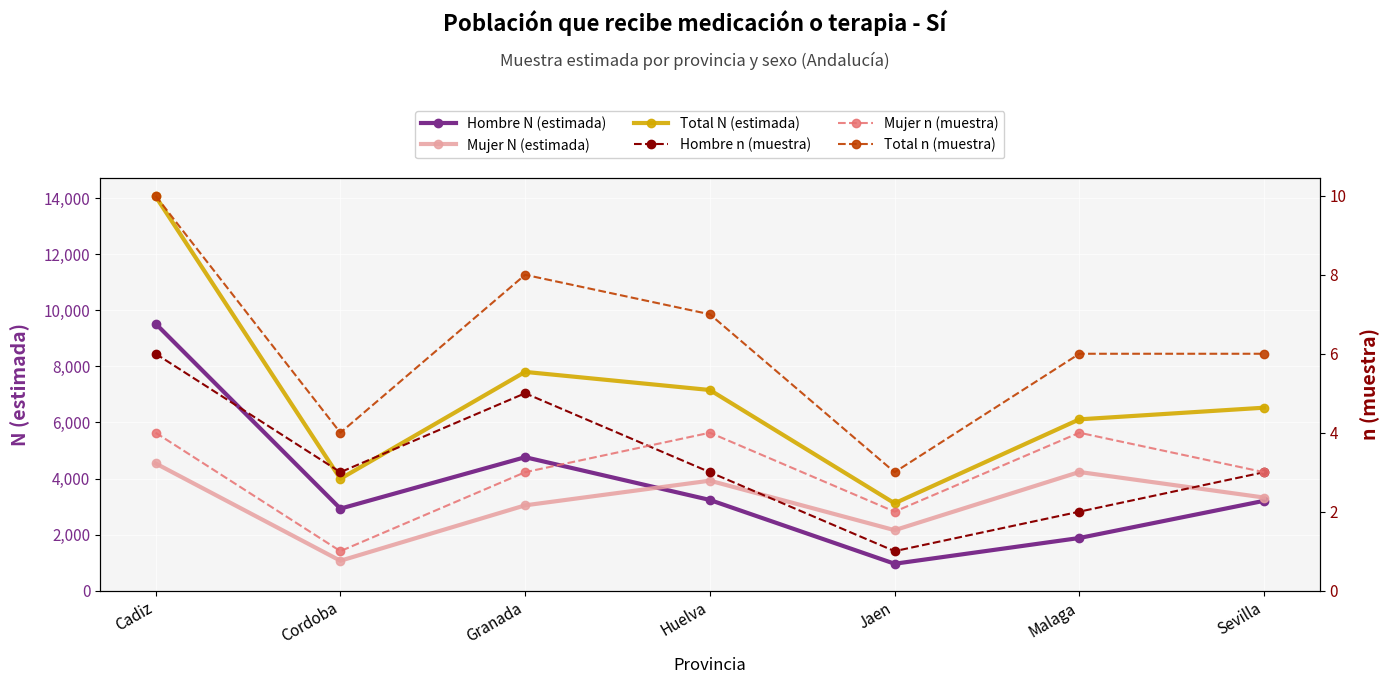

Where is the first local minimum for Hombre N (estimada)?

Cordoba